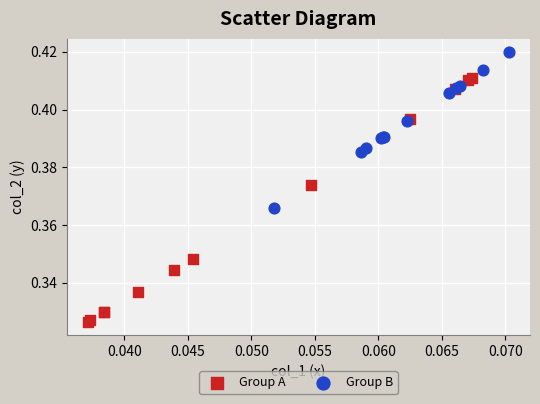

Which series has the widest spread of Y values?

Group A